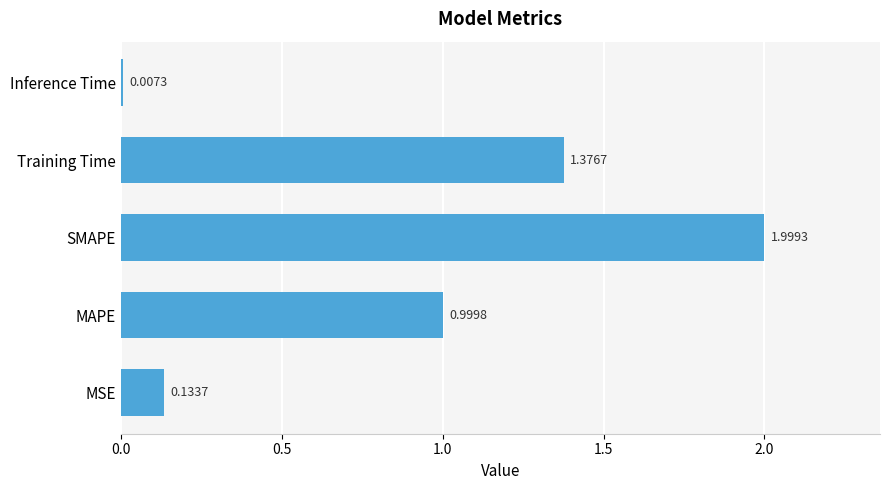

How many series are shown in this chart?

1